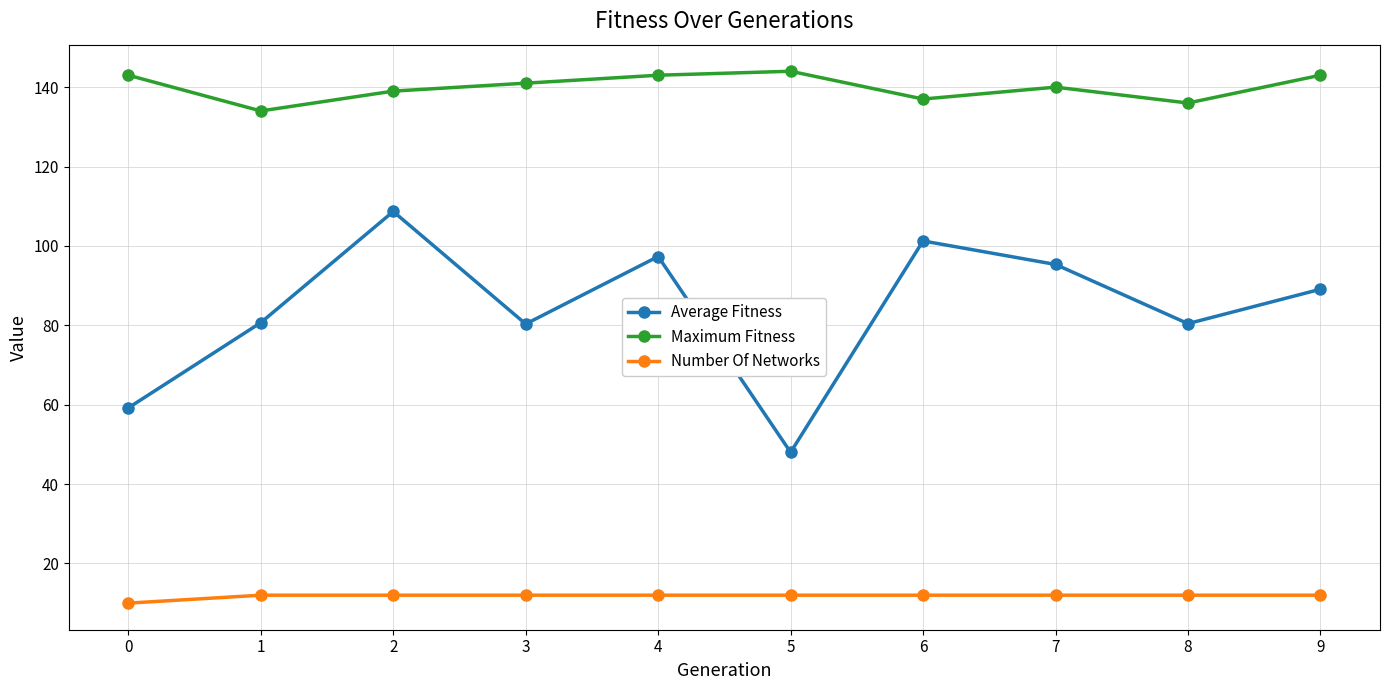

What is the approximate value of Average Fitness at 4?

97.3